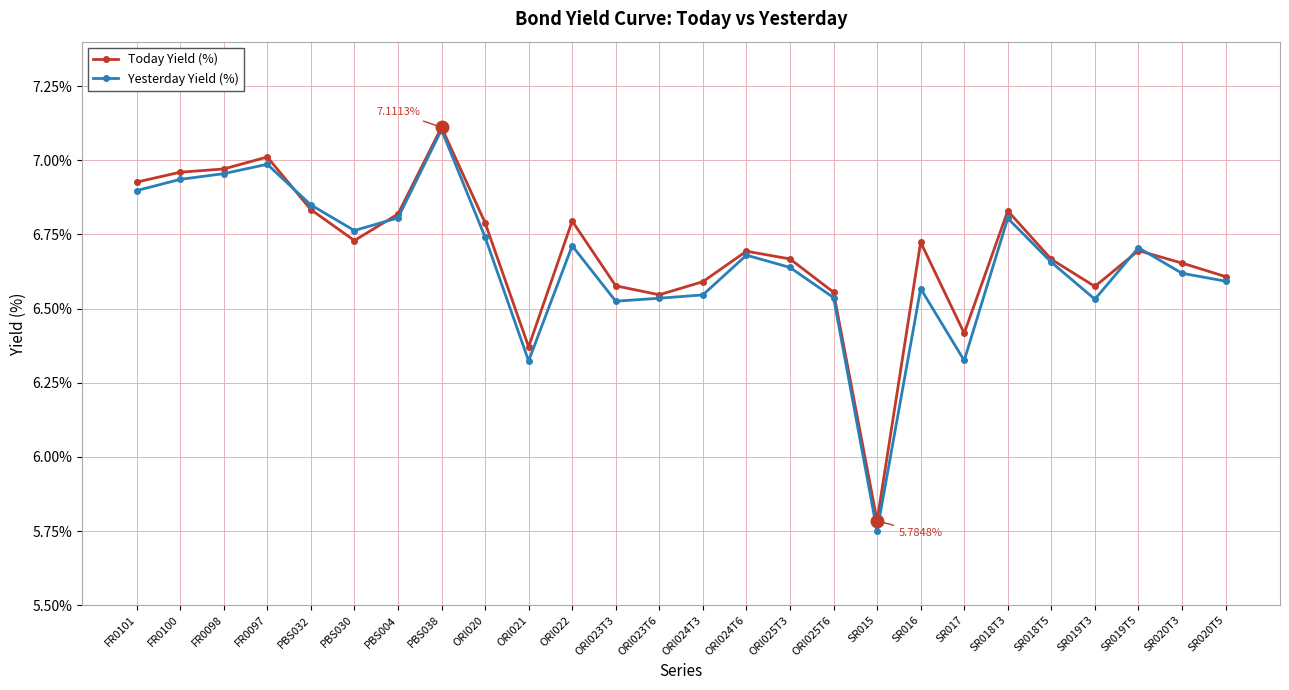

Which series has the largest range (max minus min)?

Yesterday Yield (%)